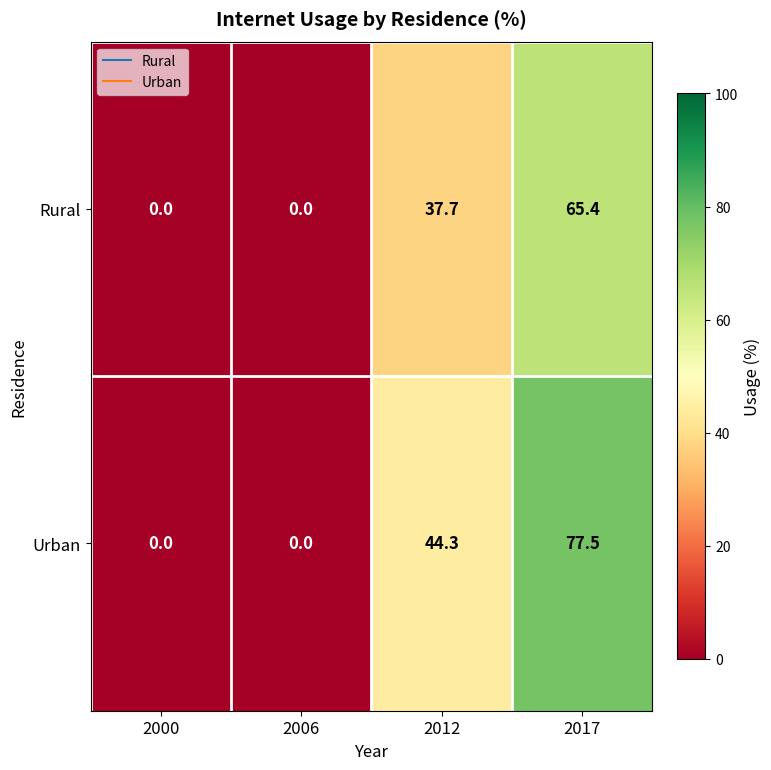

Reading left to right, transcribe all the data shown in this chart.

Rural: 0.0	0.0	37.7	65.4
Urban: 0.0	0.0	44.3	77.5